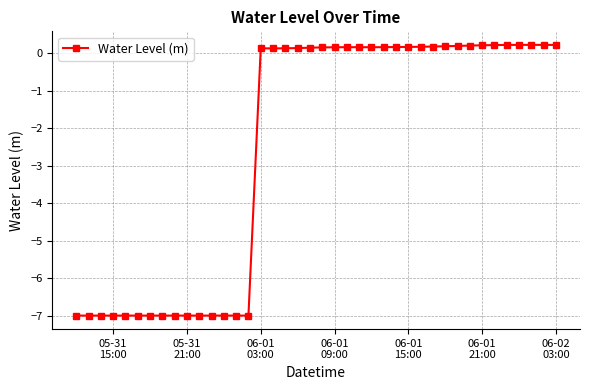

What is the difference between the maximum and minimum values?

7.2